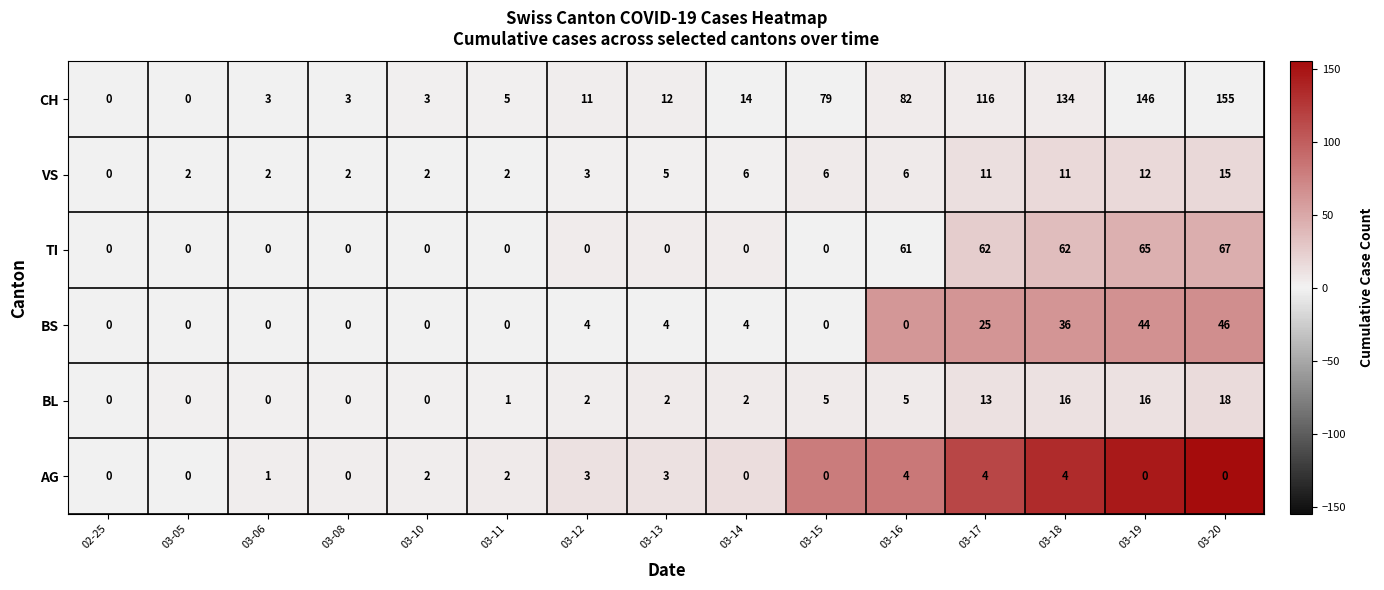

What is the average value of the TI series?

21